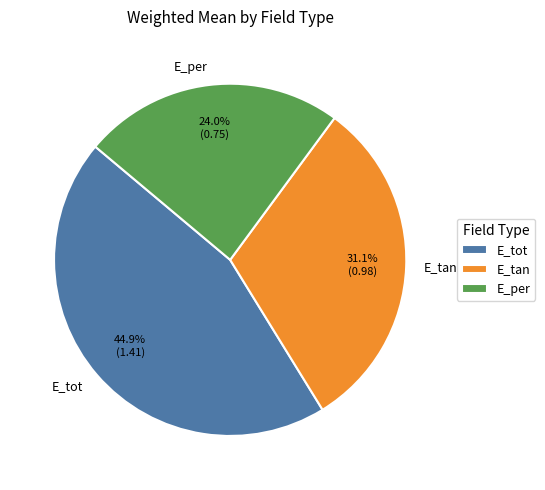

To the nearest percent, what is the difference between the E_tan and E_per slice percentages?

7%